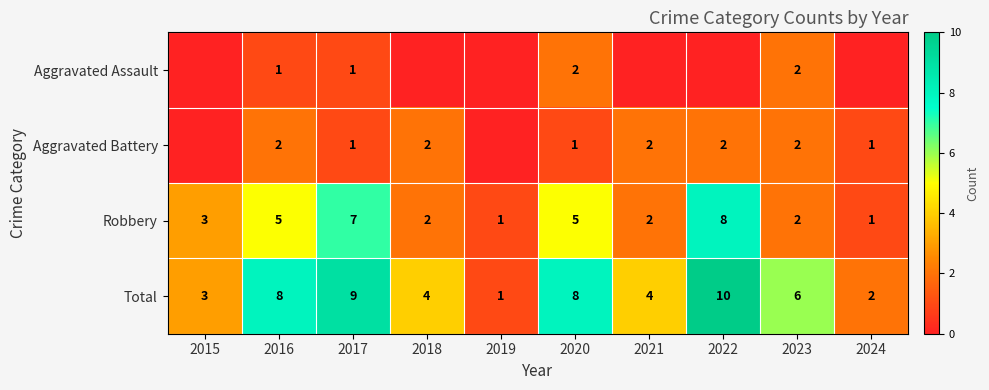

Which category has the highest value in the Total series?

2022